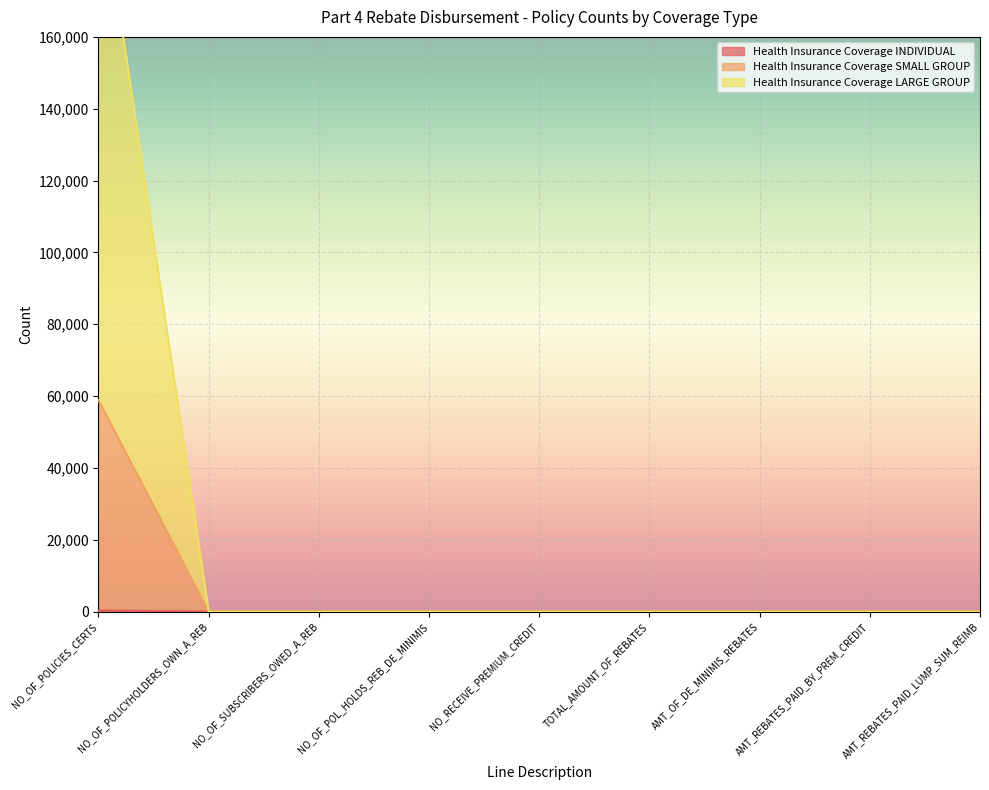

Reading left to right, list all the values displayed in this chart.

Health Insurance Coverage INDIVIDUAL: 277	0	0	0	0	0	0	0	0
Health Insurance Coverage SMALL GROUP: 58844	0	0	0	0	0	0	0	0
Health Insurance Coverage LARGE GROUP: 206424	0	0	0	0	0	0	0	0